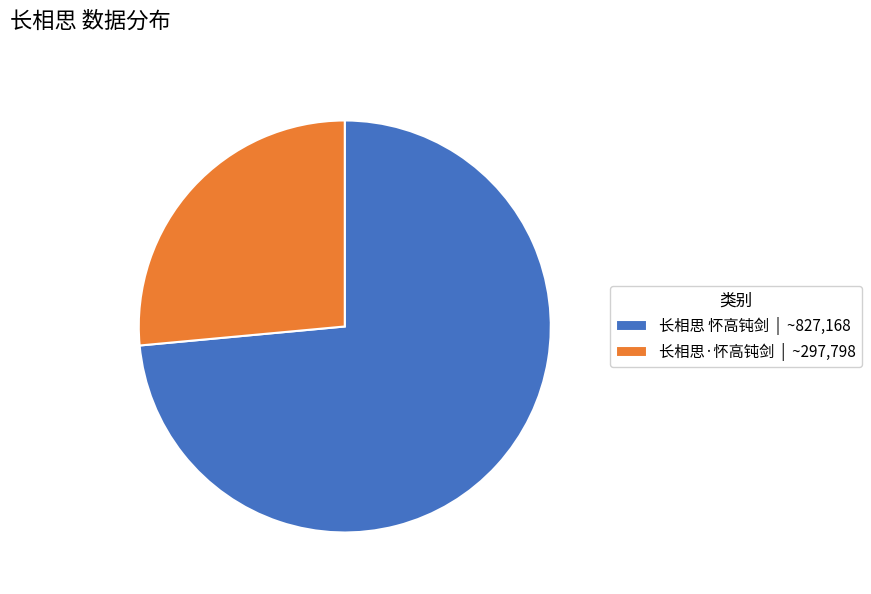

What is the ratio of the value at 长相思·怀高钝剑 to the value at 长相思 怀高钝剑?

0.4